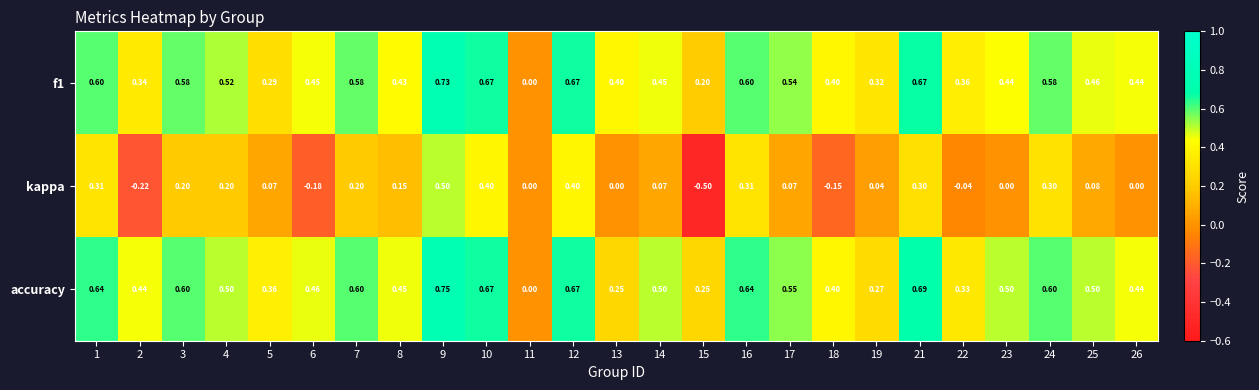

Is the value of f1 at 18 greater than the value of kappa at 9?

No